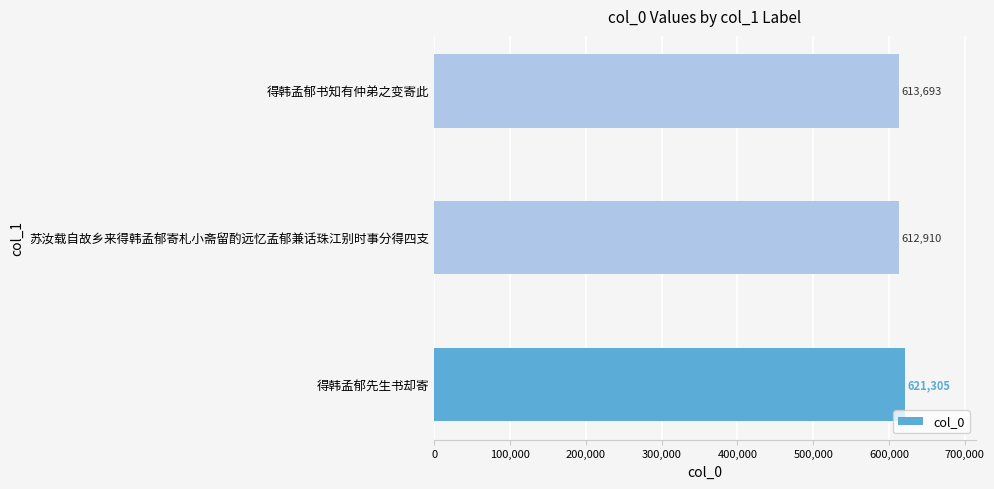

List the labels in order of value, smallest first.

苏汝载自故乡来得韩孟郁寄札小斋留酌远忆孟郁兼话珠江别时事分得四支, 得韩孟郁书知有仲弟之变寄此, 得韩孟郁先生书却寄